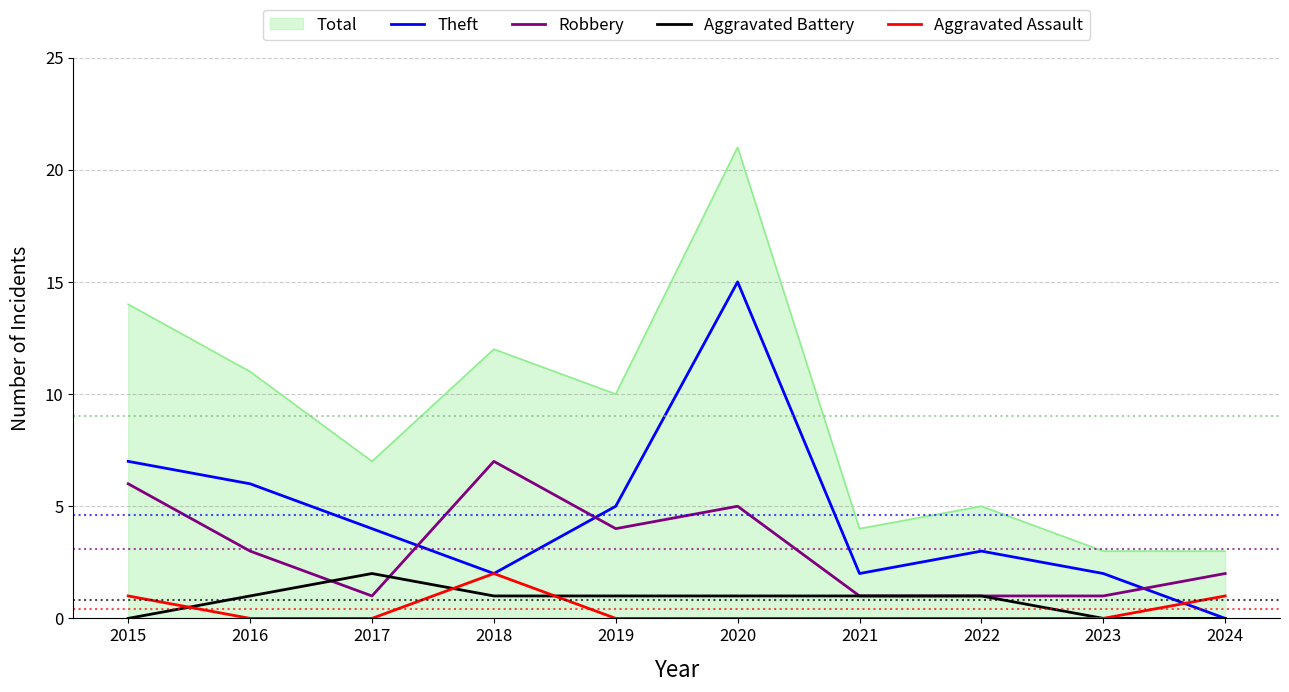

Which series has the largest total across all categories?

Total